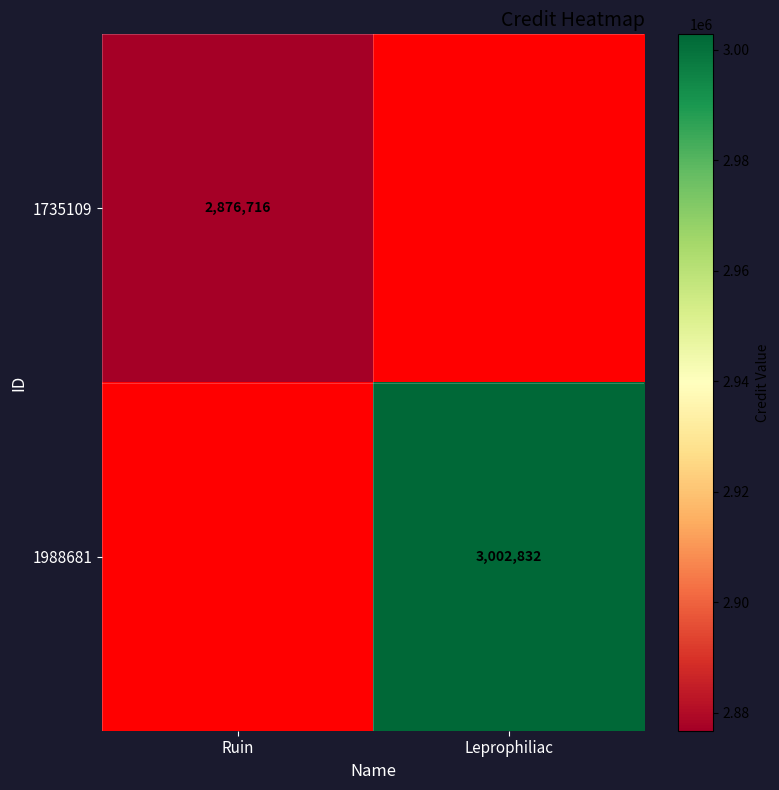

The value of 1735109 at Ruin is 960888. True or false?

False